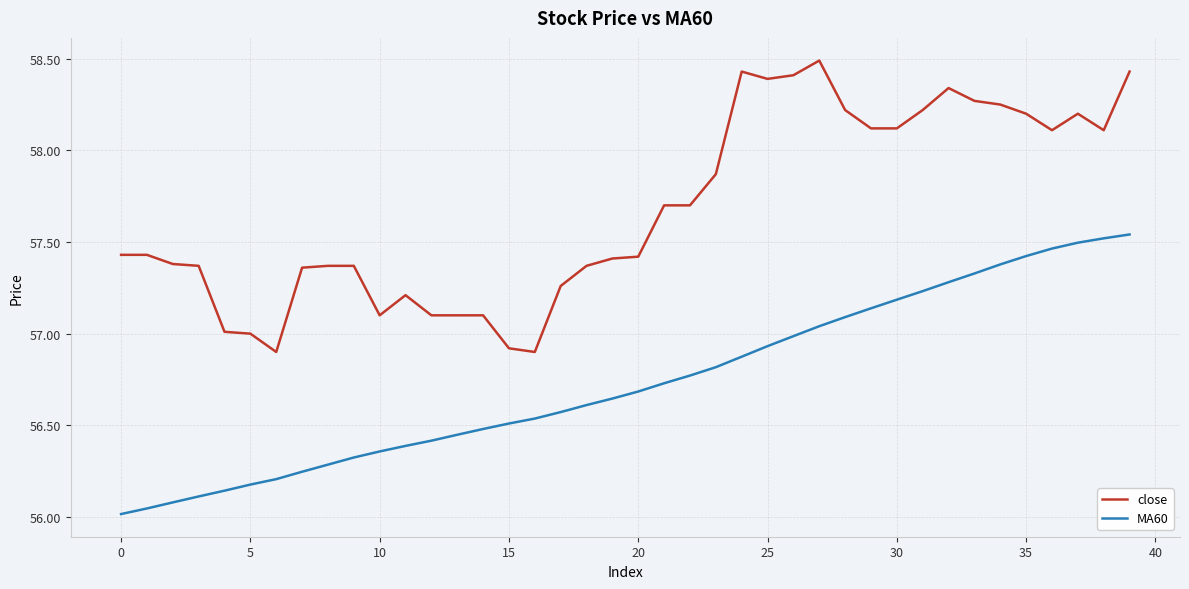

True or false: MA60 has more than 2 interior local peaks.

False